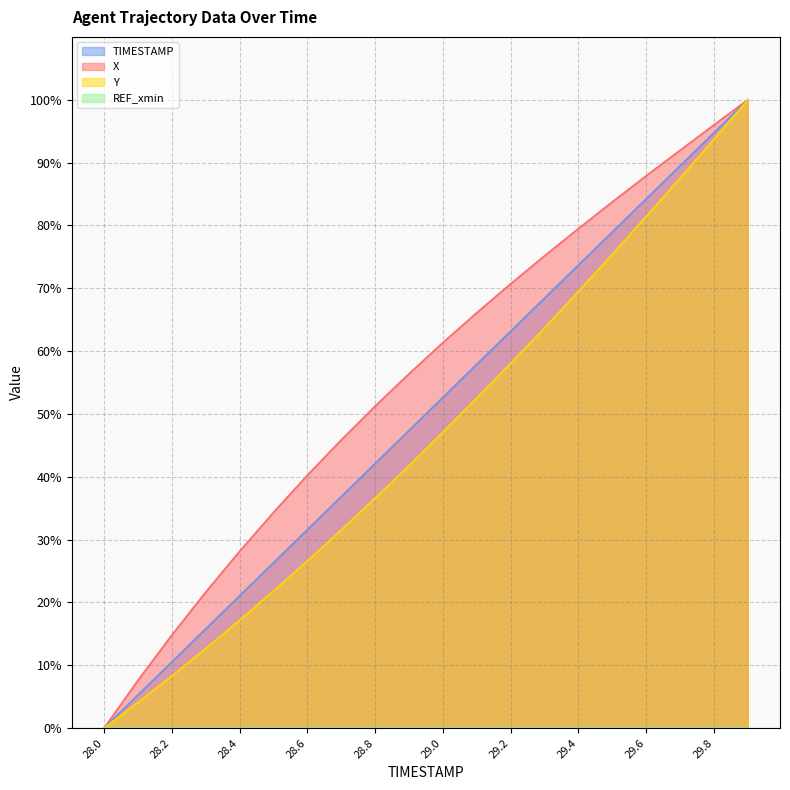

True or false: X and TIMESTAMP intersect in this chart.

False